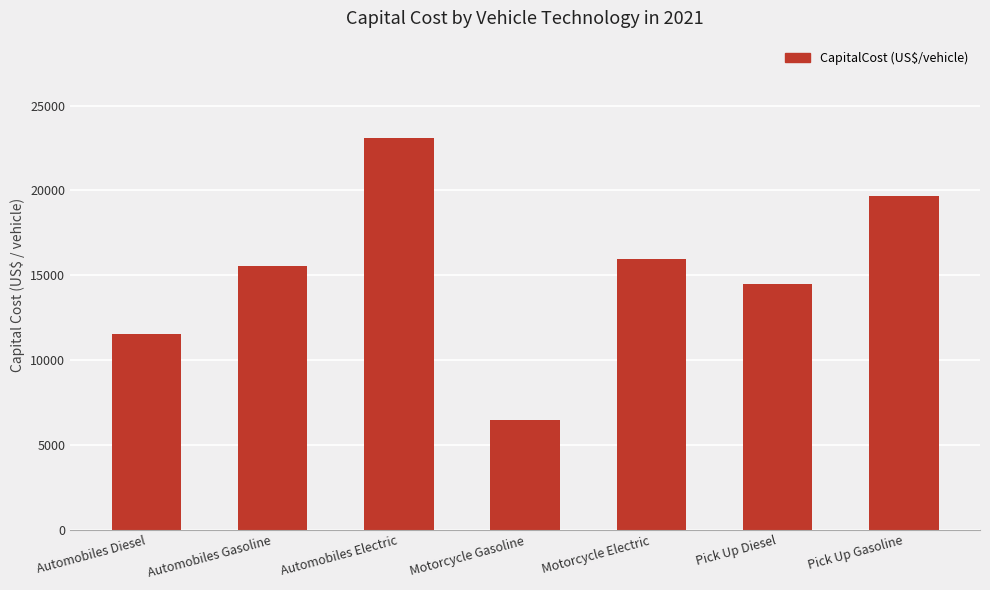

What is the smallest value displayed?

6496.2